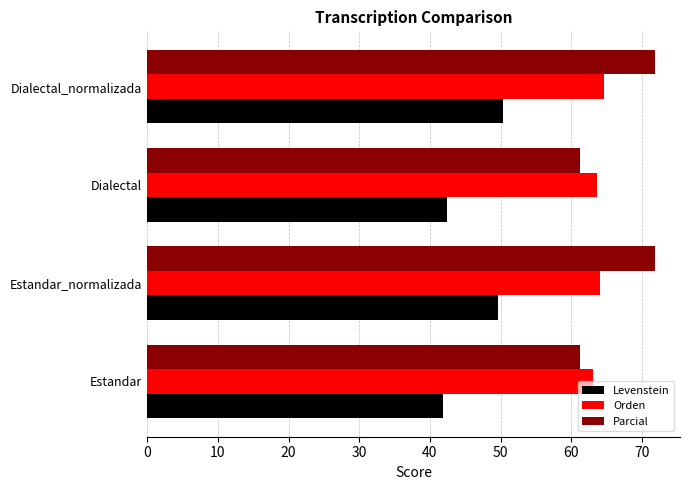

True or false: Orden has a value of 32.6 at Estandar.

False